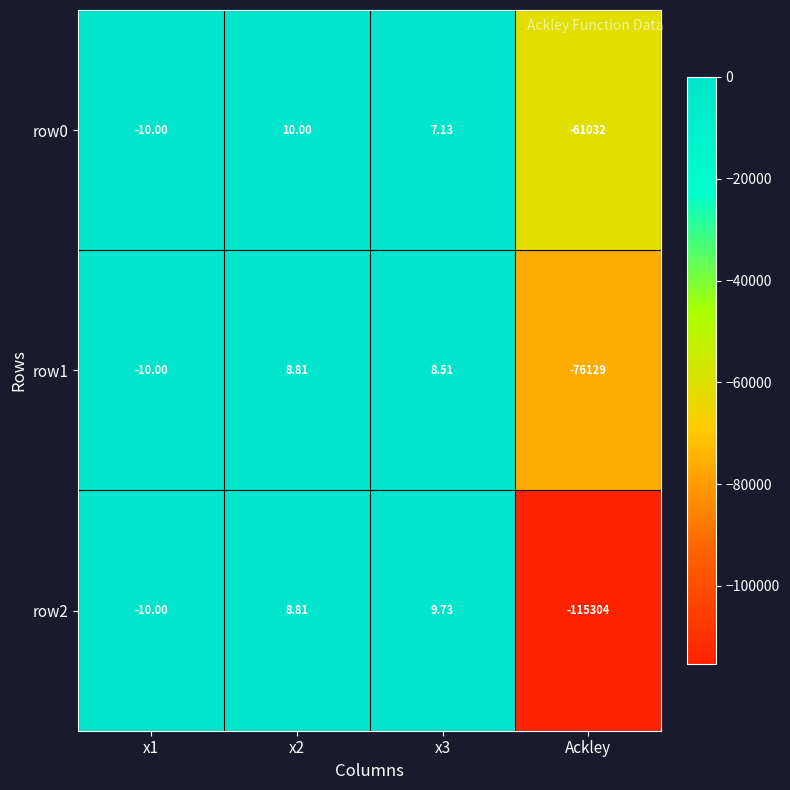

Rank the series by their maximum value, from highest to lowest.

row0, row2, row1